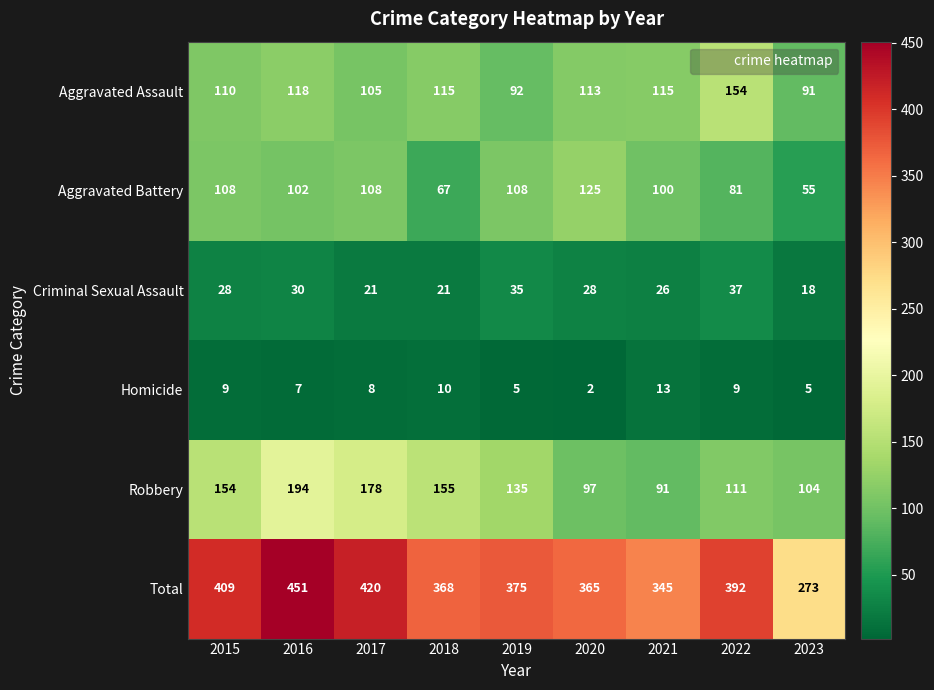

What value does the Robbery series have at 2020, to the nearest 10?

100